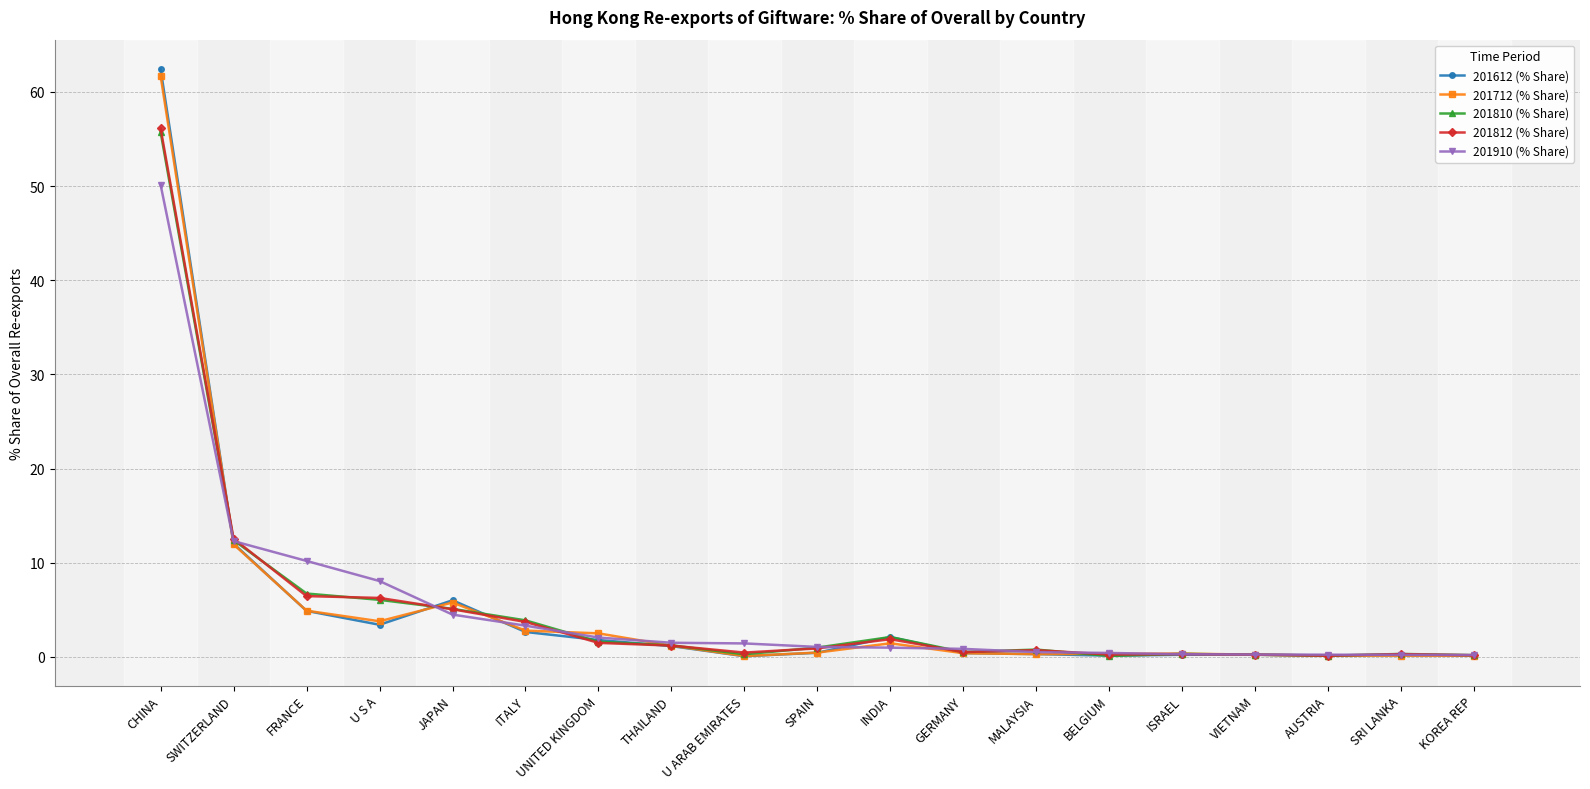

At which label is 201812 (% Share) closest to 28?

SWITZERLAND